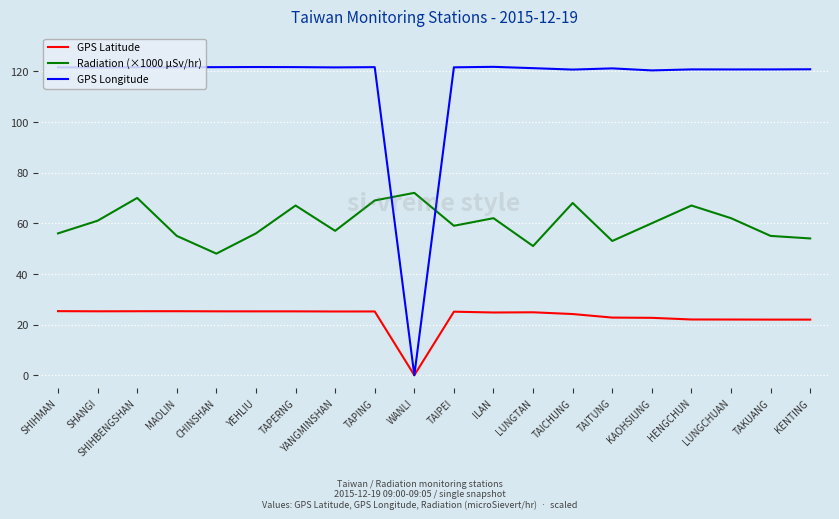

True or false: GPS Latitude and Radiation (×1000 µSv/hr) cross at least once.

False